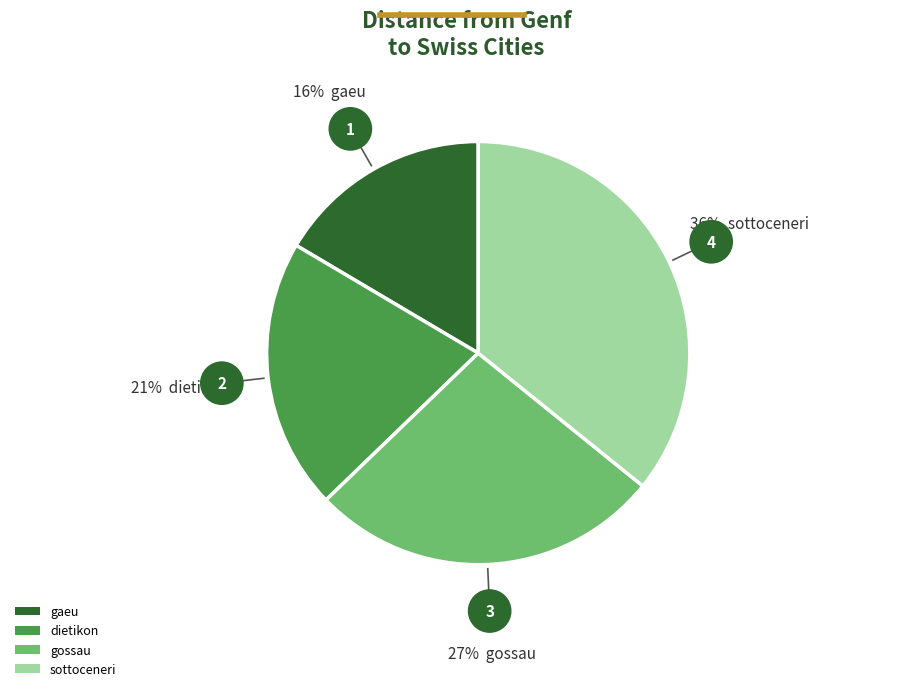

Approximately how many times larger is the value at gaeu compared to gossau?

0.6